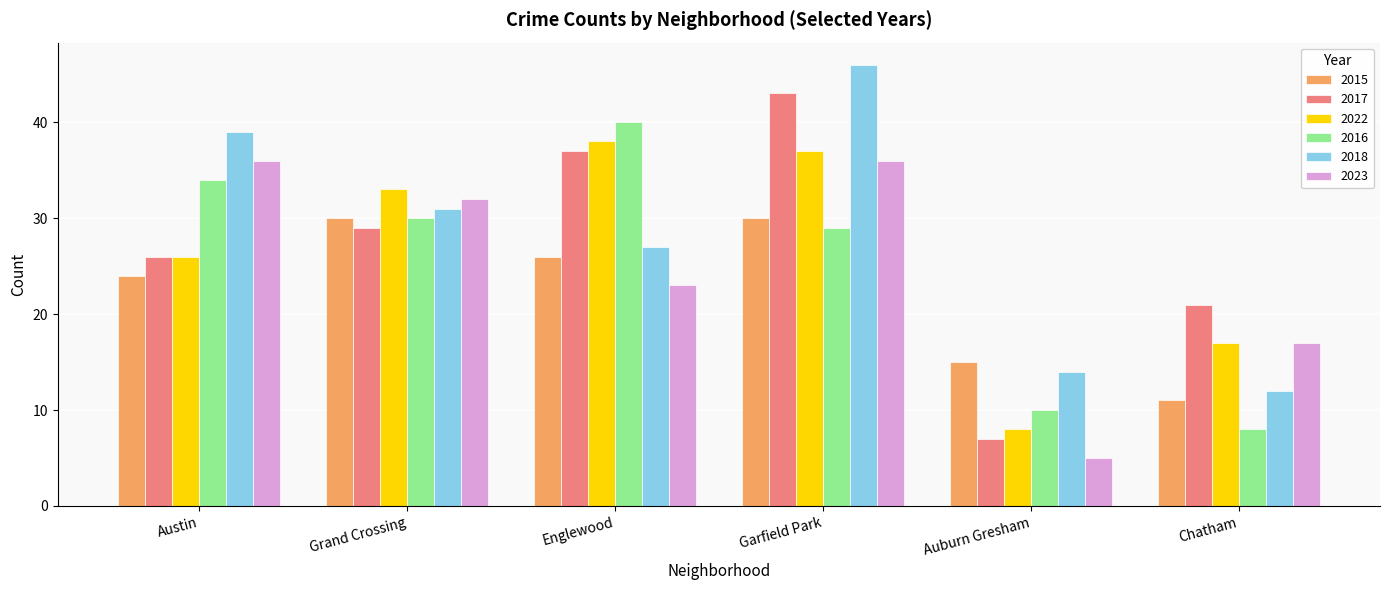

What position from the left is Chatham?

6